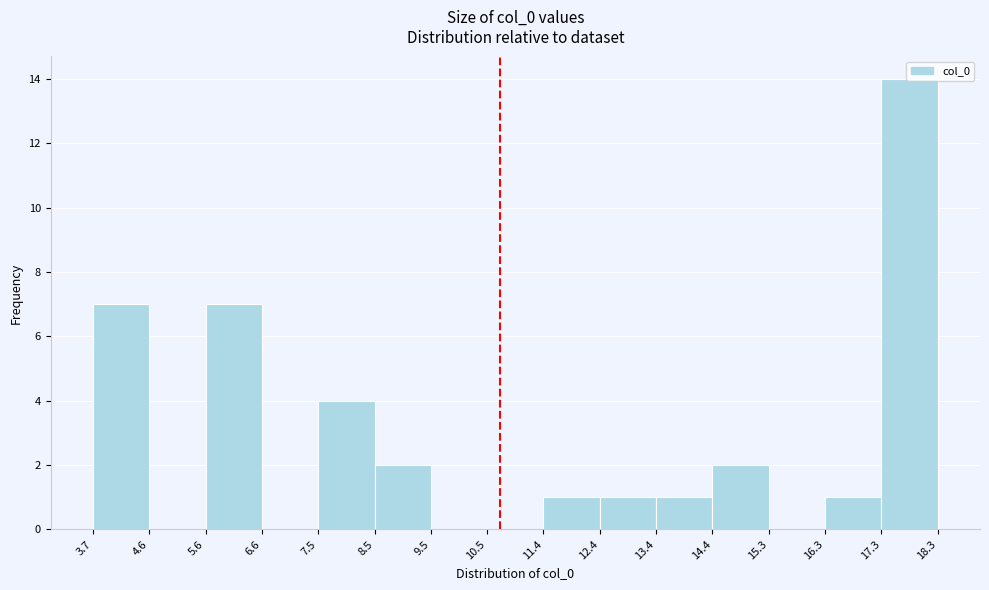

Over which range of the x-axis is the bar tallest?

17.3 to 18.3